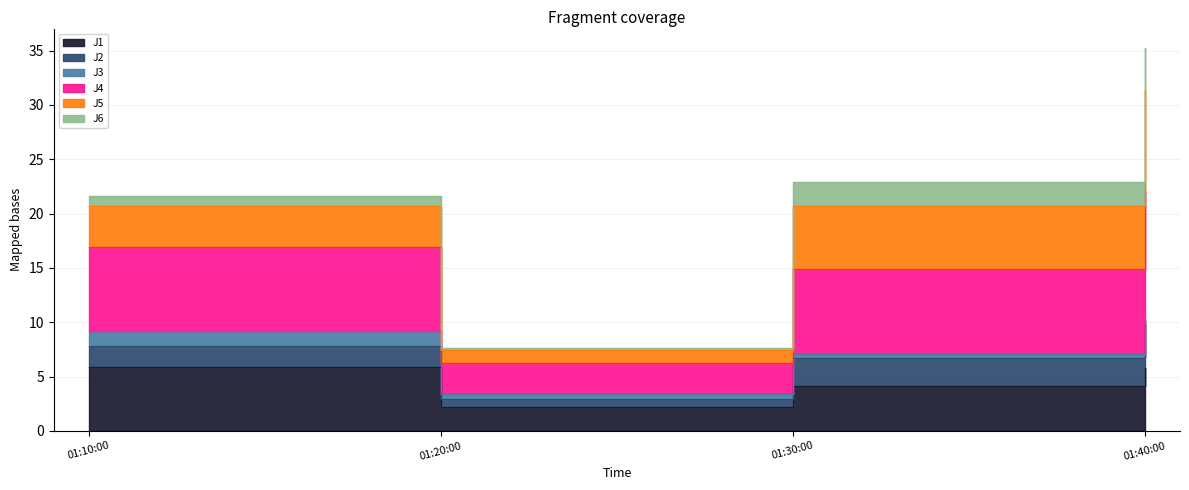

At which label does J1 first exceed 5?

01:10:00